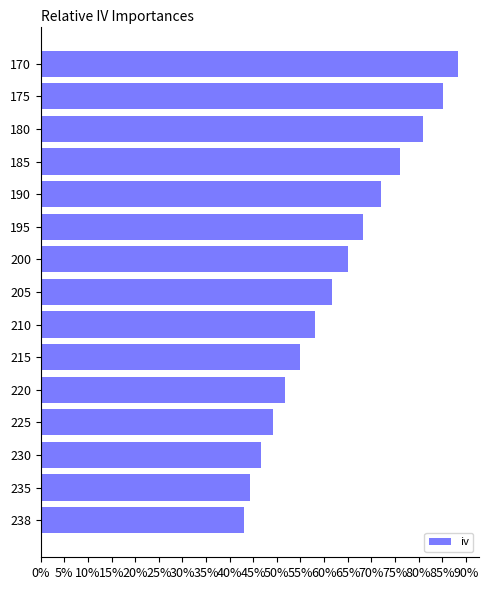

What is the maximum value shown in the chart?

0.9